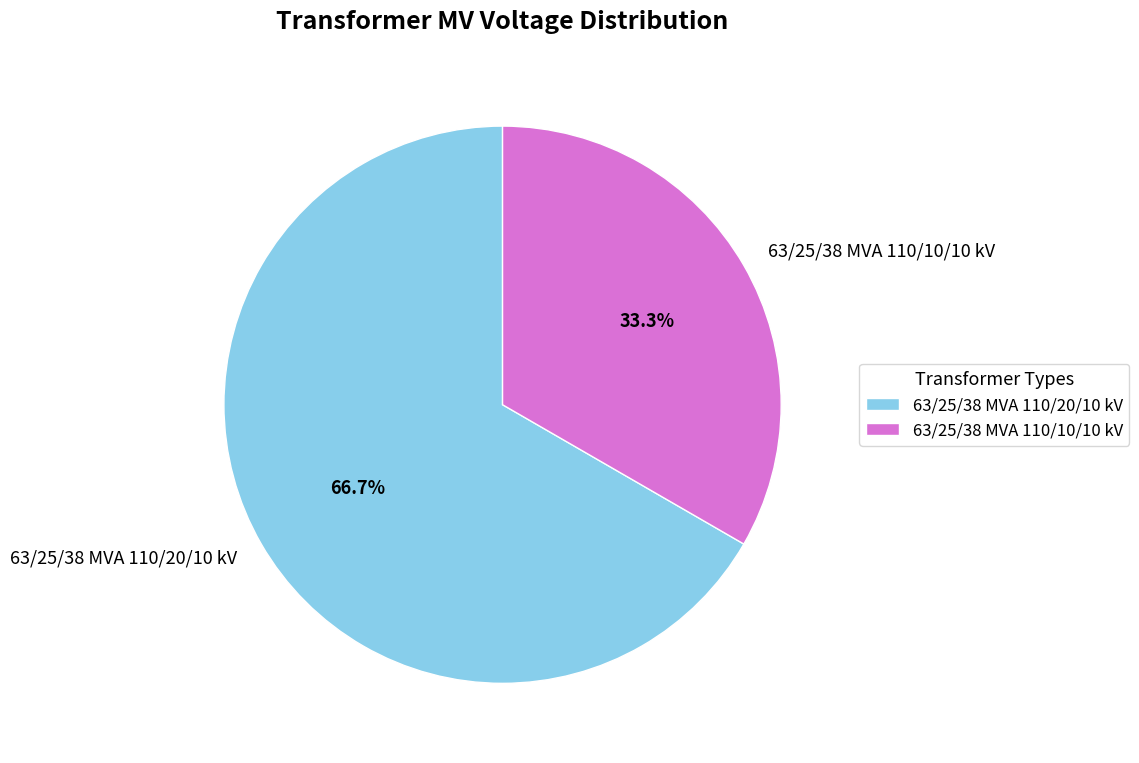

Which slice represents more than half of the pie?

63/25/38 MVA 110/20/10 kV